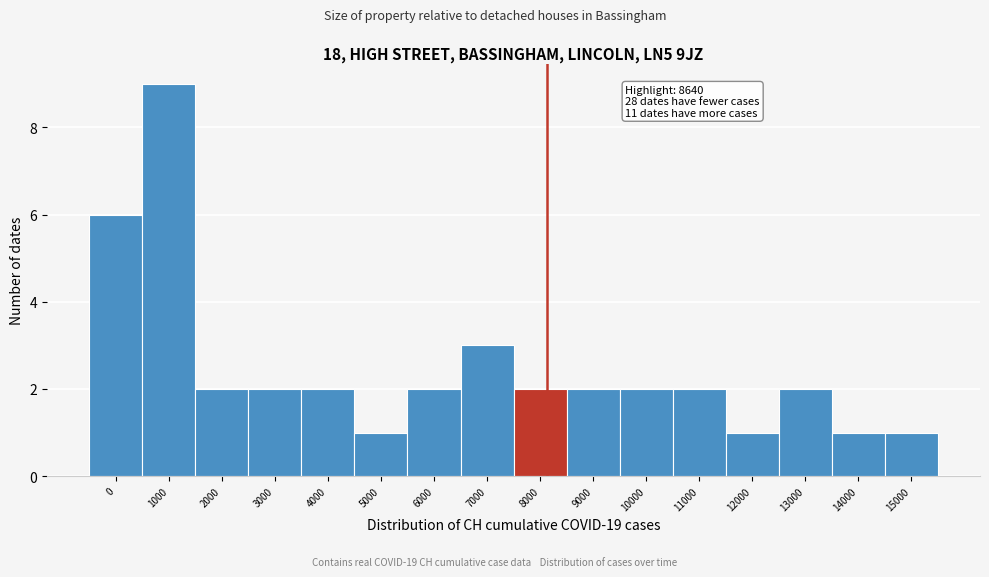

Reading left to right, transcribe all the data shown in this chart.

6	9	2	2	2	1	2	3	2	2	2	2	1	2	1	1